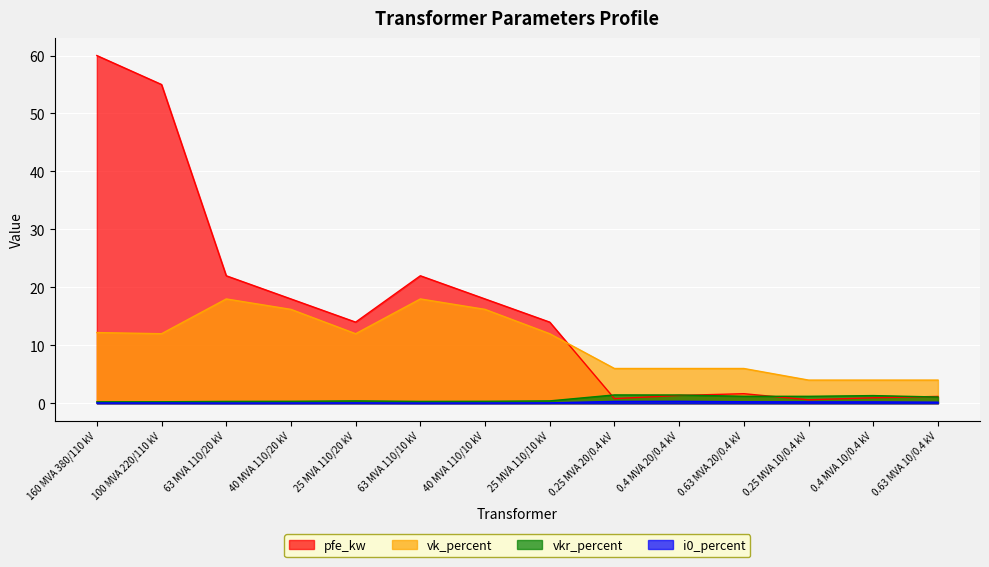

Rank the series at 0.25 MVA 10/0.4 kV from lowest to highest value.

i0_percent, pfe_kw, vkr_percent, vk_percent